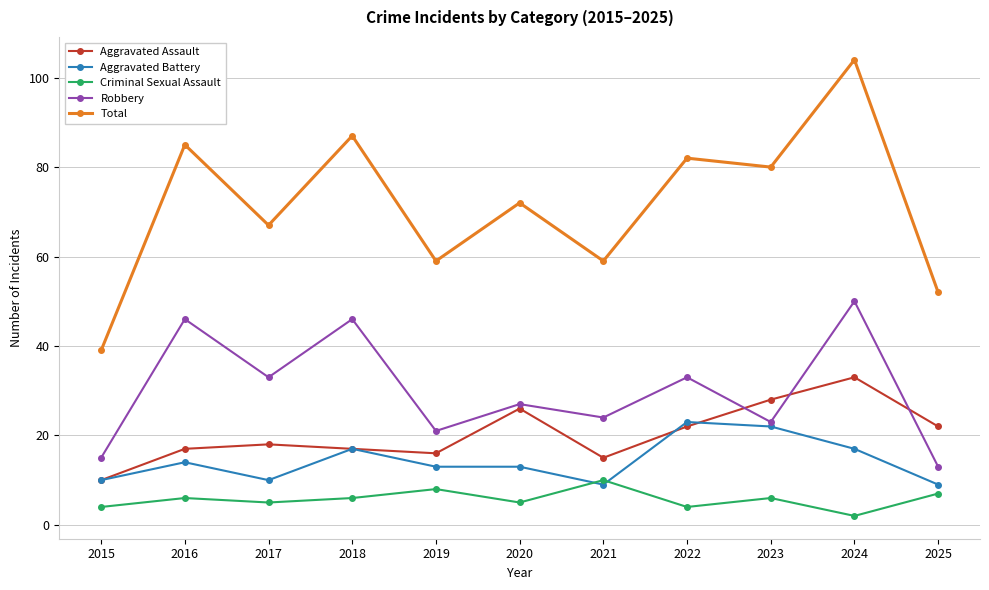

What is the difference between the maximum and minimum values in the Criminal Sexual Assault series?

8